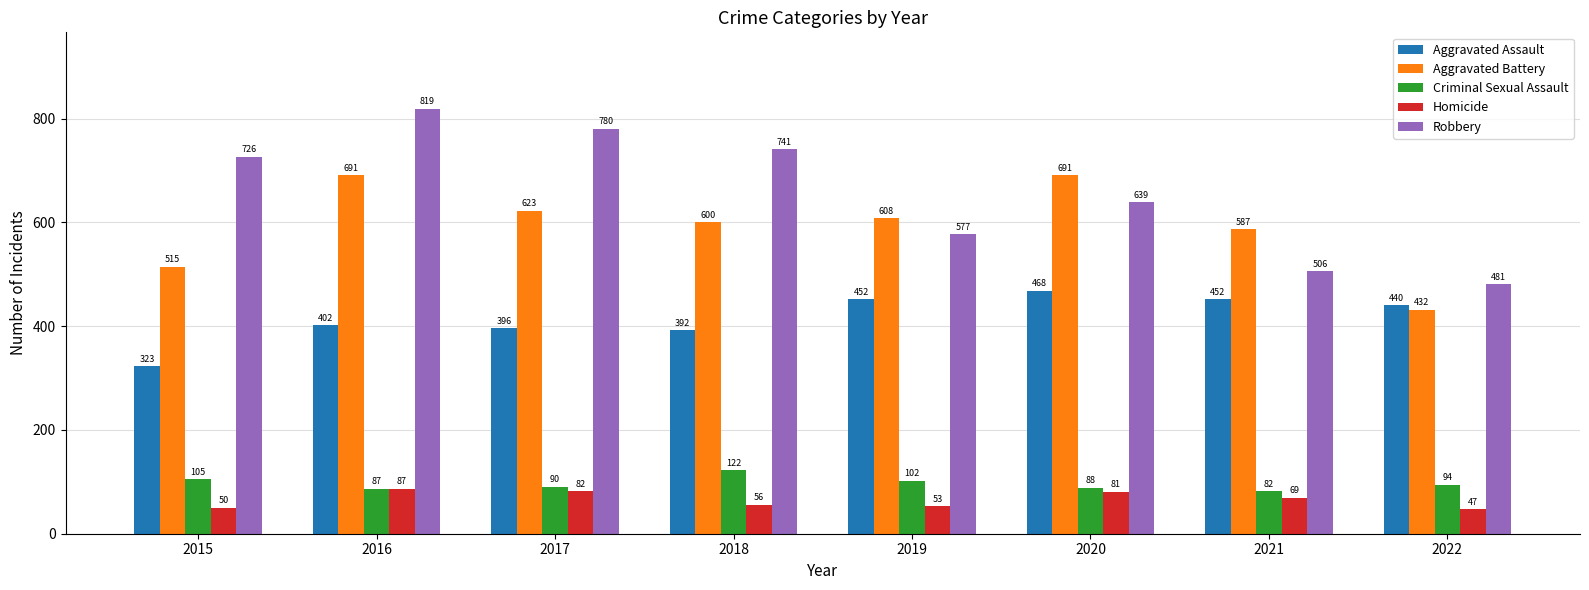

Rank the series at 2015 from highest to lowest value.

Robbery, Aggravated Battery, Aggravated Assault, Criminal Sexual Assault, Homicide